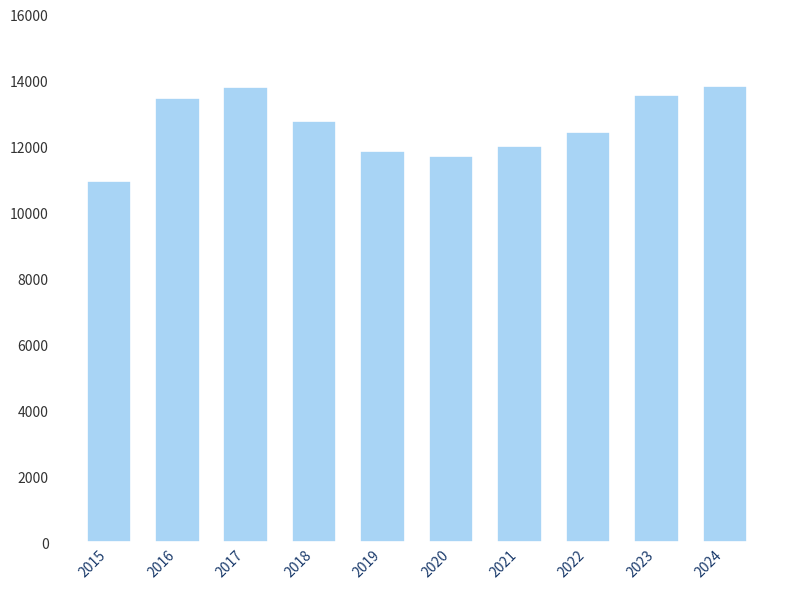

The chart shows a value of 12766 at 2018. True or false?

True